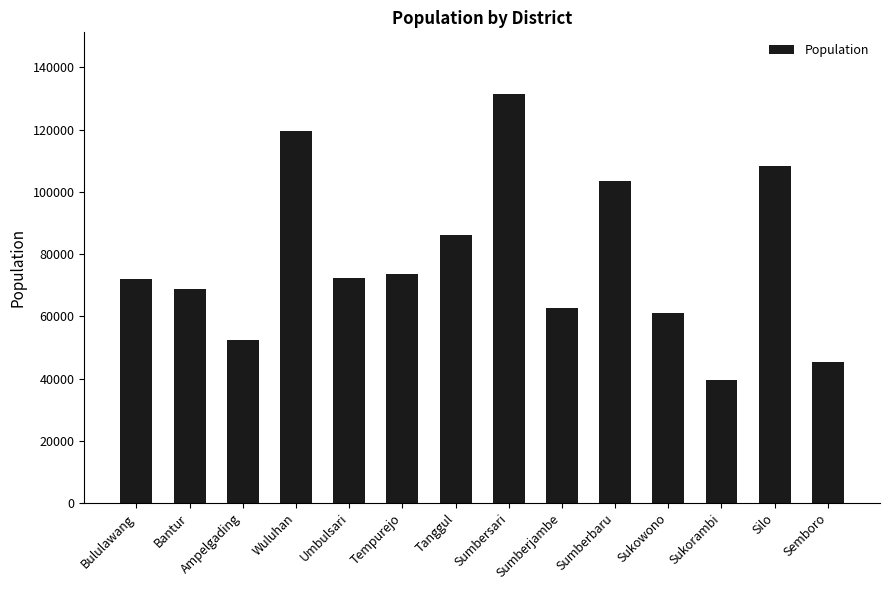

True or false: the data shows 35647 at Bululawang.

False